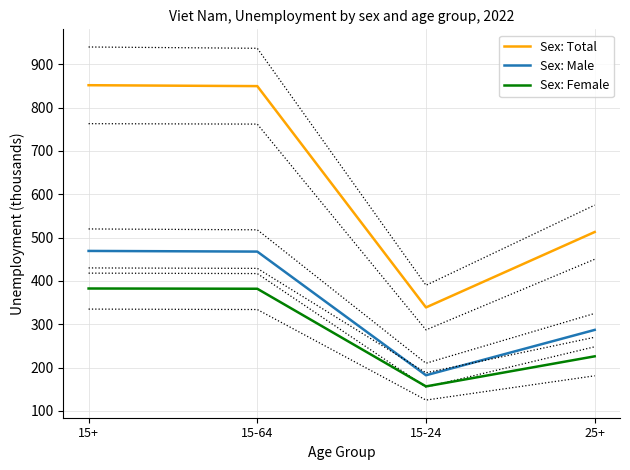

True or false: Sex: Female and Sex: Total cross at least once.

False